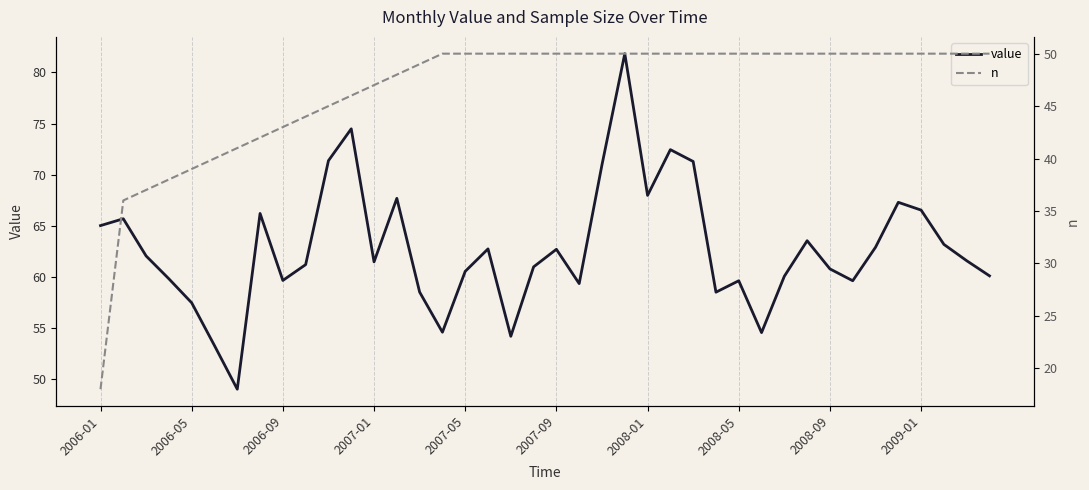

Which has a higher value, 21 or 2006-01?

2006-01